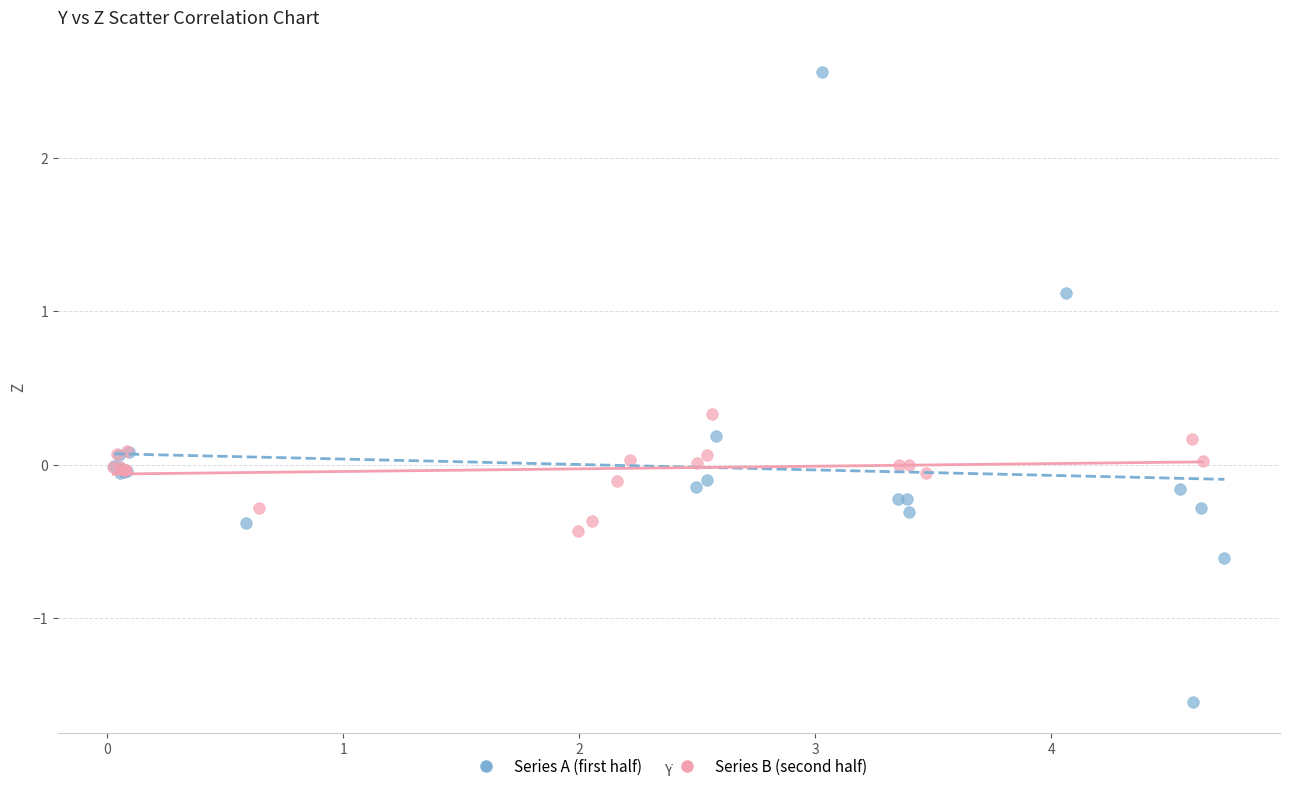

Which series has the largest Y range (max minus min)?

Series A (first half)